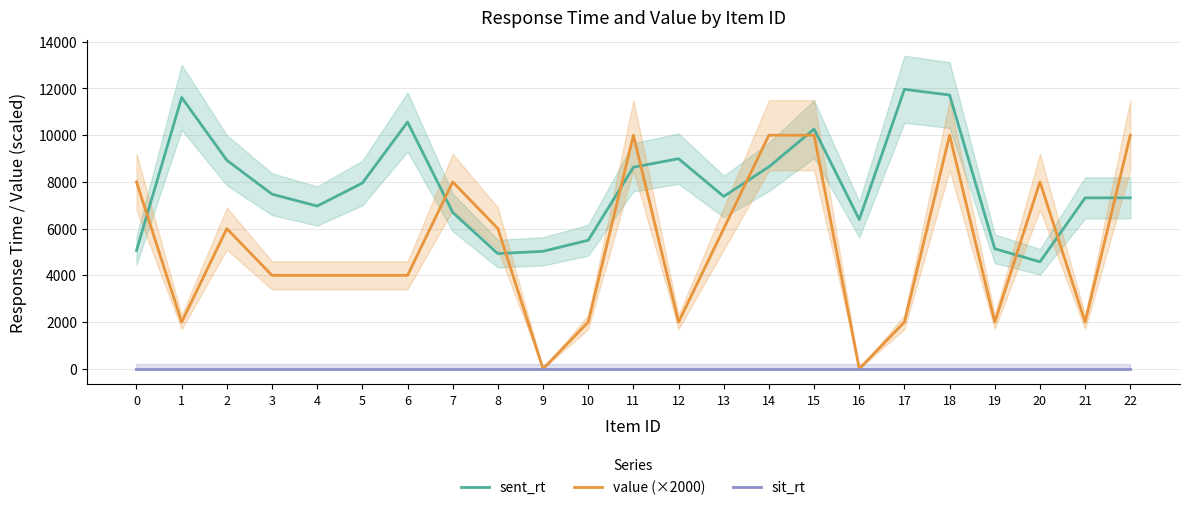

At which label is sent_rt closest to 8272?

5